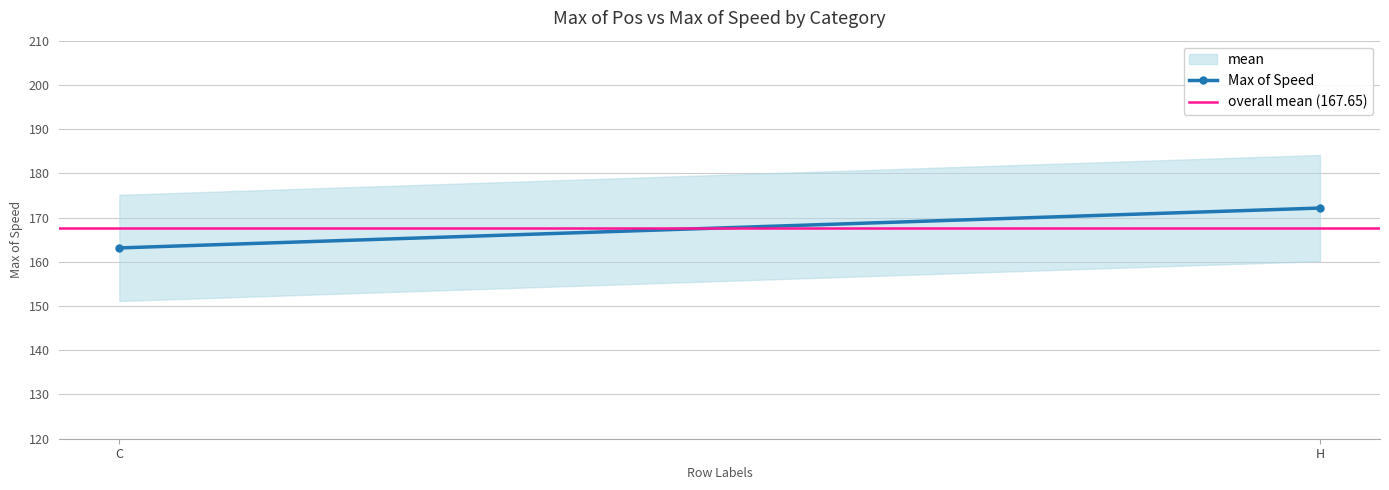

Is it true that Max of Speed equals 163.1 at C?

True